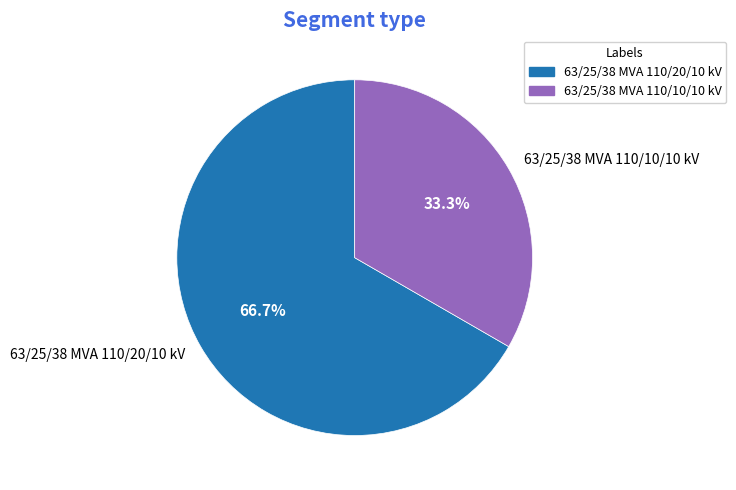

The 63/25/38 MVA 110/20/10 kV slice represents 57% of the pie. True or false?

False